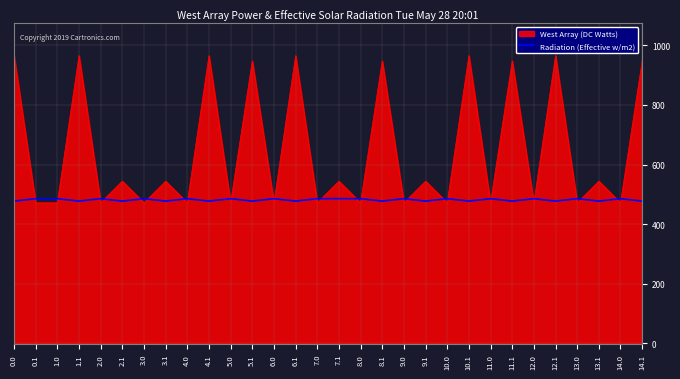

Which series has the largest total across all categories?

West Array (DC Watts)